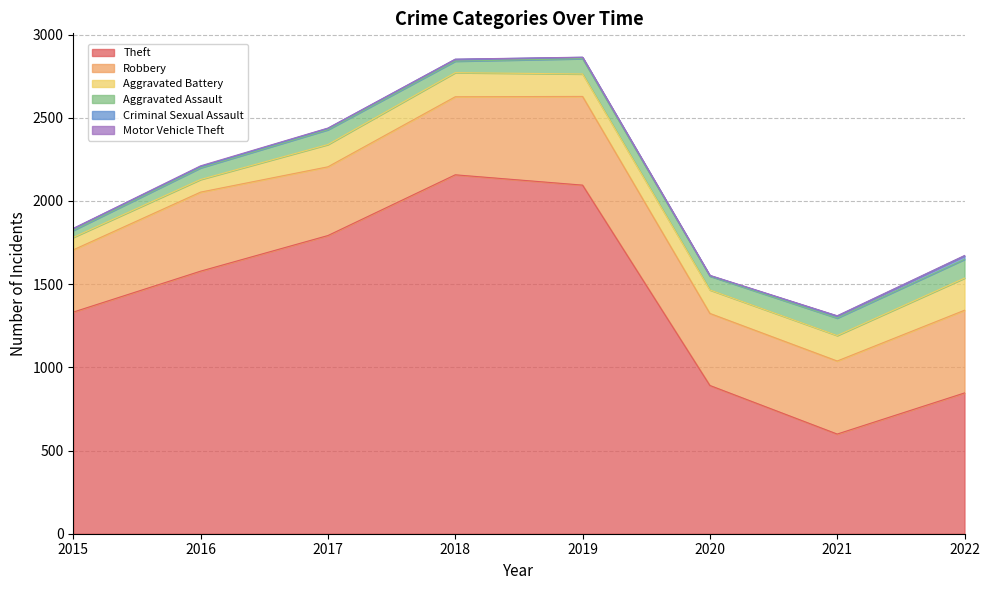

Reading left to right, transcribe all the data shown in this chart.

Theft: 2015=1332	2016=1578	2017=1792	2018=2157	2019=2095	2020=891	2021=599	2022=846
Robbery: 2015=374	2016=475	2017=413	2018=469	2019=533	2020=433	2021=439	2022=497
Aggravated Battery: 2015=75	2016=76	2017=134	2018=145	2019=135	2020=141	2021=153	2022=193
Aggravated Assault: 2015=42	2016=70	2017=89	2018=69	2019=92	2020=83	2021=105	2022=113
Criminal Sexual Assault: 2015=11	2016=8	2017=8	2018=11	2019=8	2020=3	2021=12	2022=21
Motor Vehicle Theft: 2015=1	2016=4	2017=2	2018=1	2019=1	2020=2	2021=2	2022=2